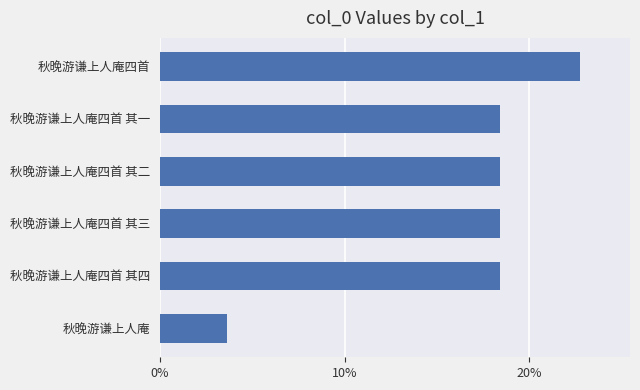

Where is the data nearest to the value 0?

秋晚游谦上人庵